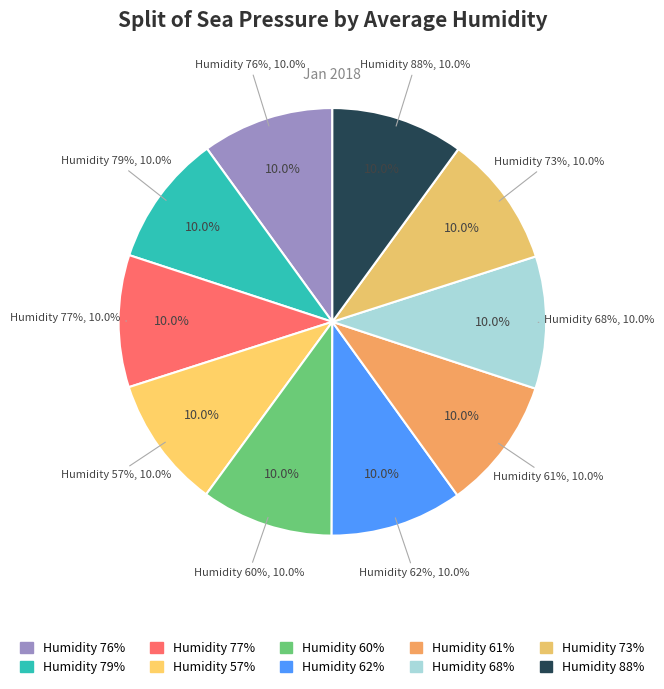

The 77 slice represents 23% of the pie. True or false?

False